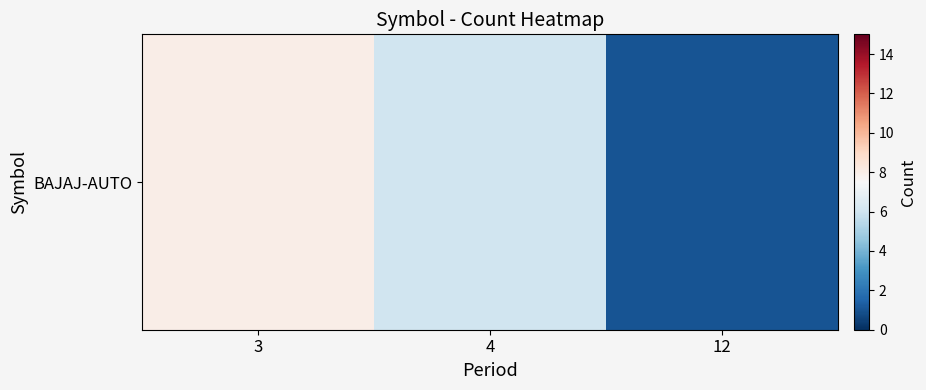

What is the change in value from 3 to 4?

-2